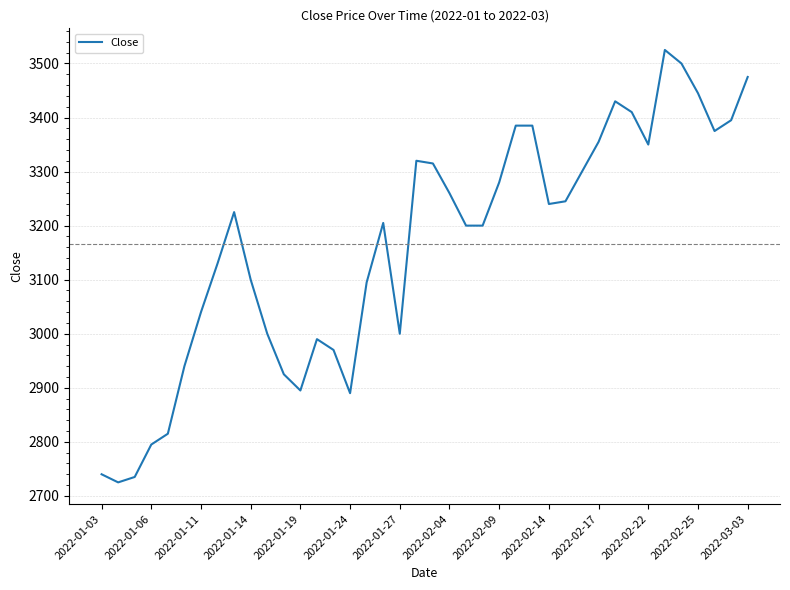

What is the maximum value shown in the chart?

3525